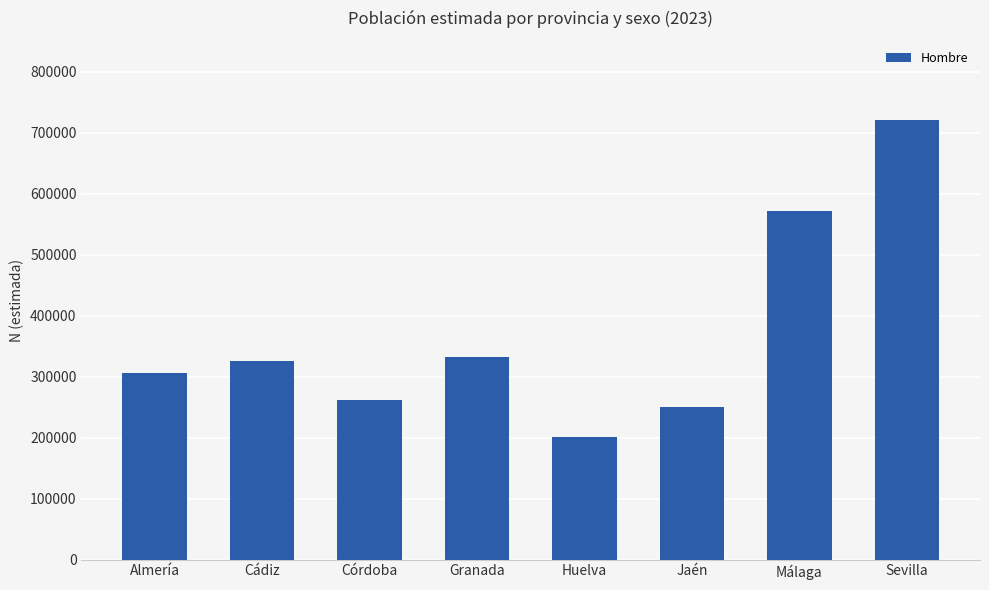

Reading left to right, extract all data points from this chart.

306361	325268	262457	331623	200292	250619	570928	720829